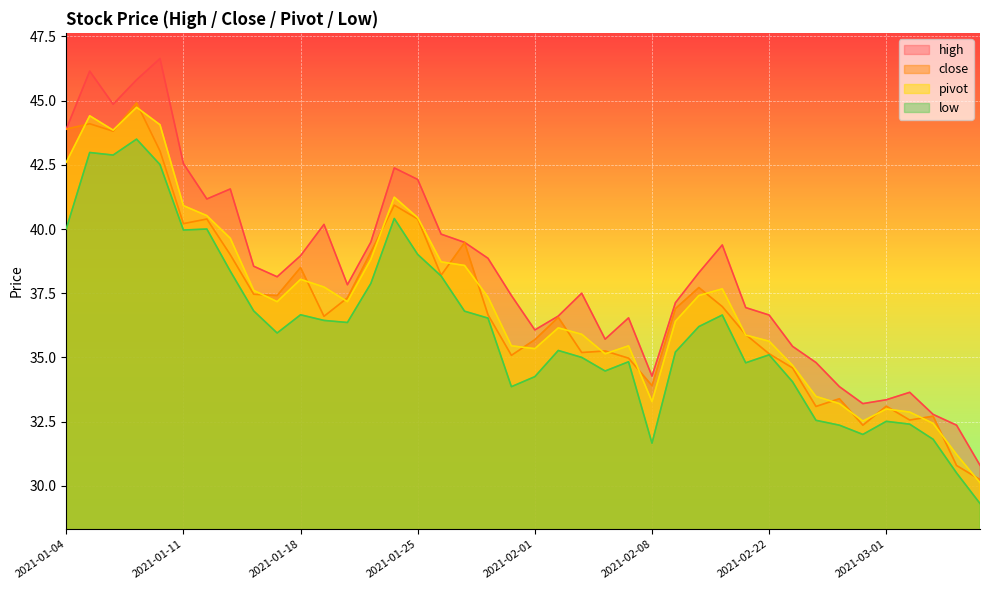

Is it true that low equals 9.9 at 2021-01-25?

False